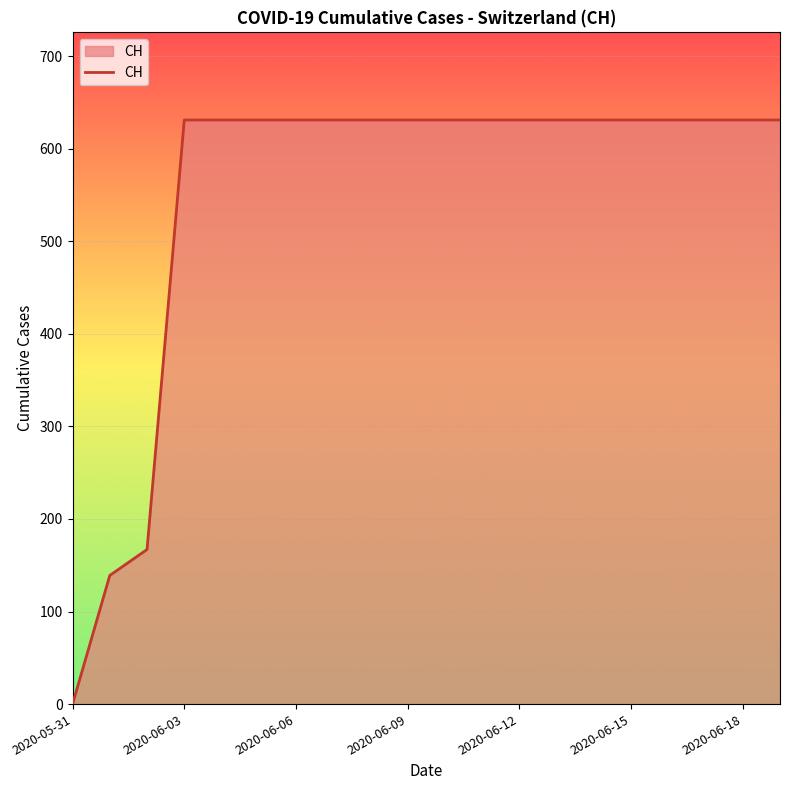

What is the difference between the maximum and minimum values?

631